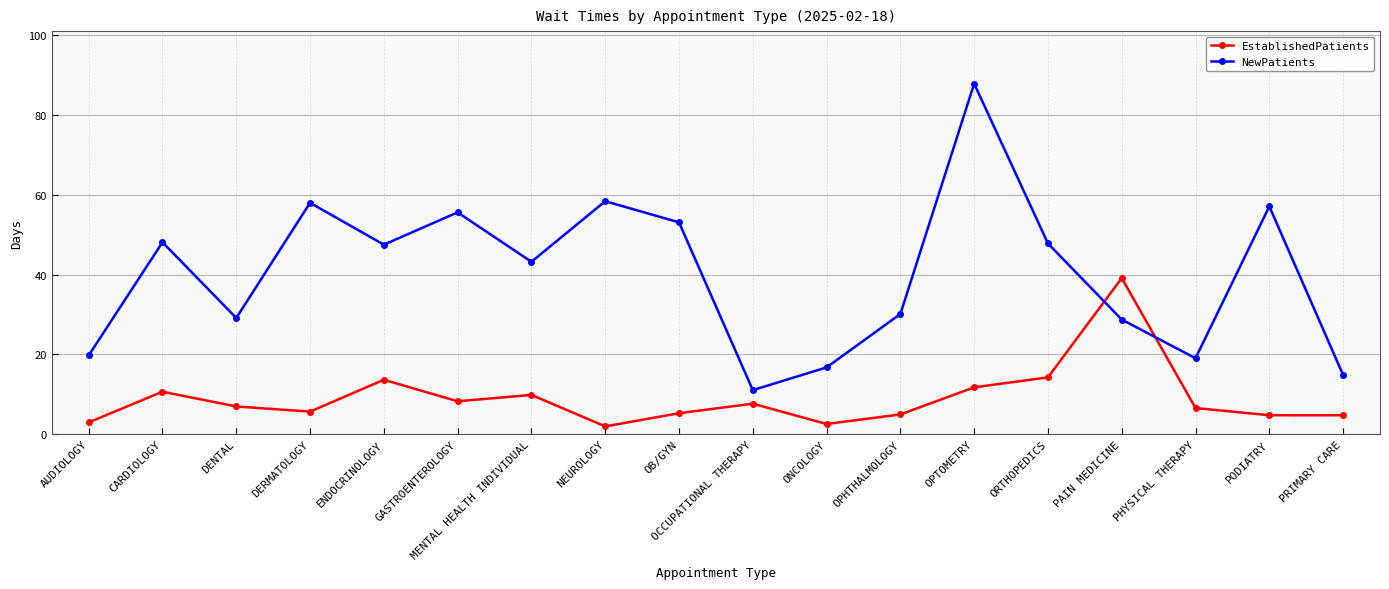

True or false: EstablishedPatients has a value of 11.7 at OPTOMETRY.

True